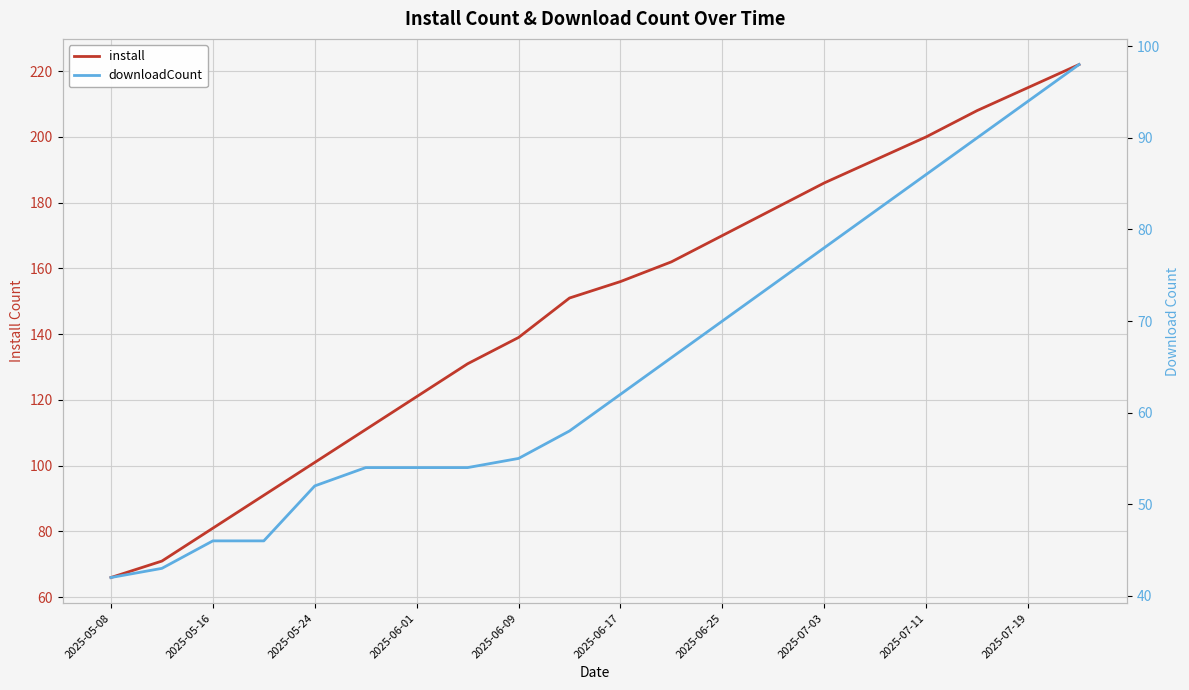

Is this an area chart (filled region under the line)?

No